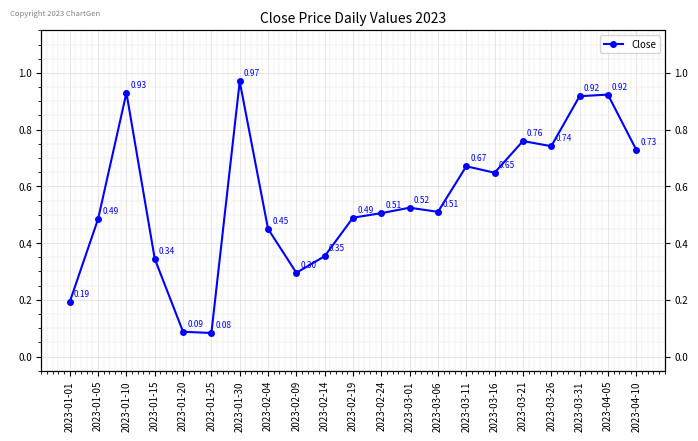

Where is the data nearest to the value 0?

2023-01-25